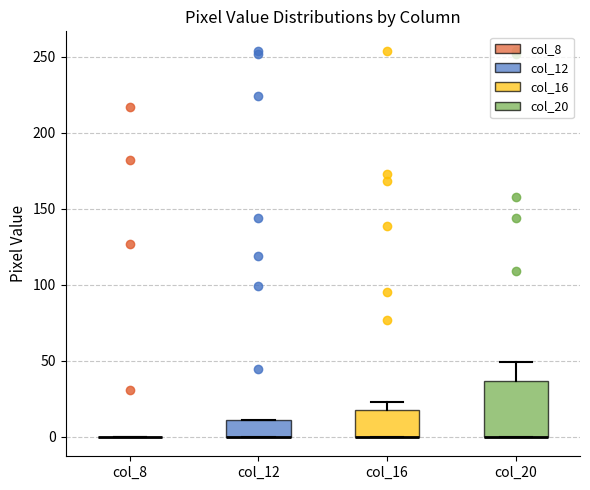

Reading left to right, read every box against the y-axis: the position of its median line, the range the box covers, and the ends of its whiskers. The values are not printed on the chart, so give them approximately, as read against the axis.

col_8: box collapsed to a line at 0, whiskers 0 to 0
col_12: median 0 (drawn on the box's lower edge), box 0 to 10, whiskers 0 to 10
col_16: median 0 (drawn on the box's lower edge), box 0 to 20, whiskers 0 to 25
col_20: median 0 (drawn on the box's lower edge), box 0 to 35, whiskers 0 to 50